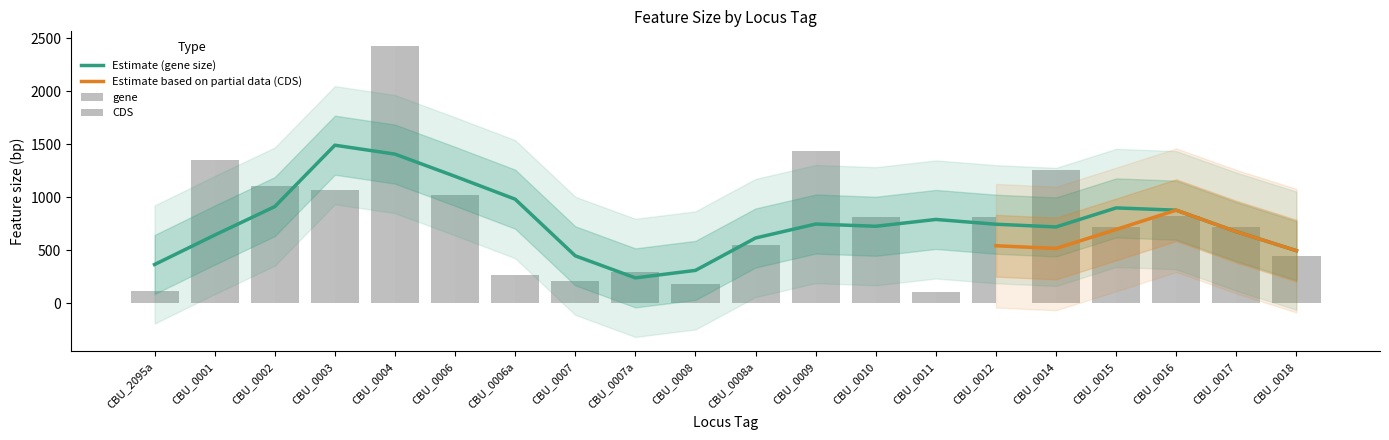

The CDS series shows 1073 at CBU_0003. True or false?

True